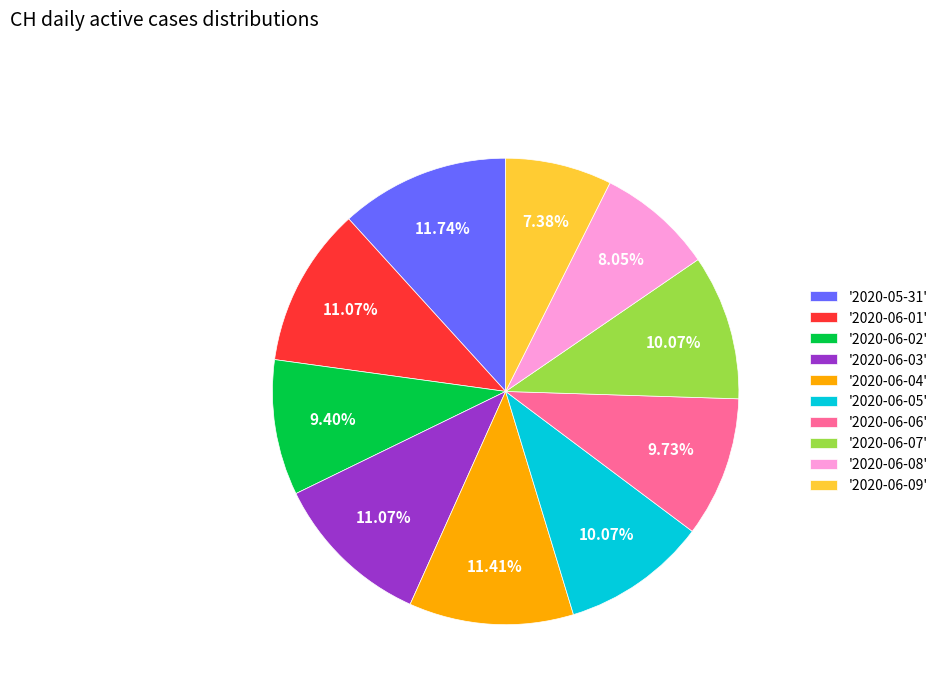

Do '2020-06-05' and '2020-05-31' together represent more than half of the pie?

No